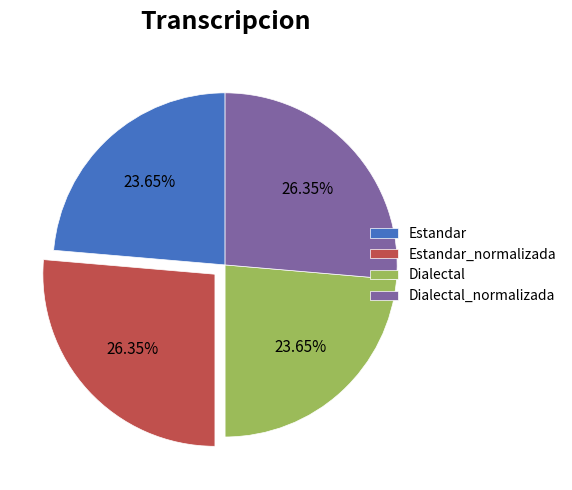

Approximately how many times larger is the value at Estandar compared to Estandar_normalizada?

0.9